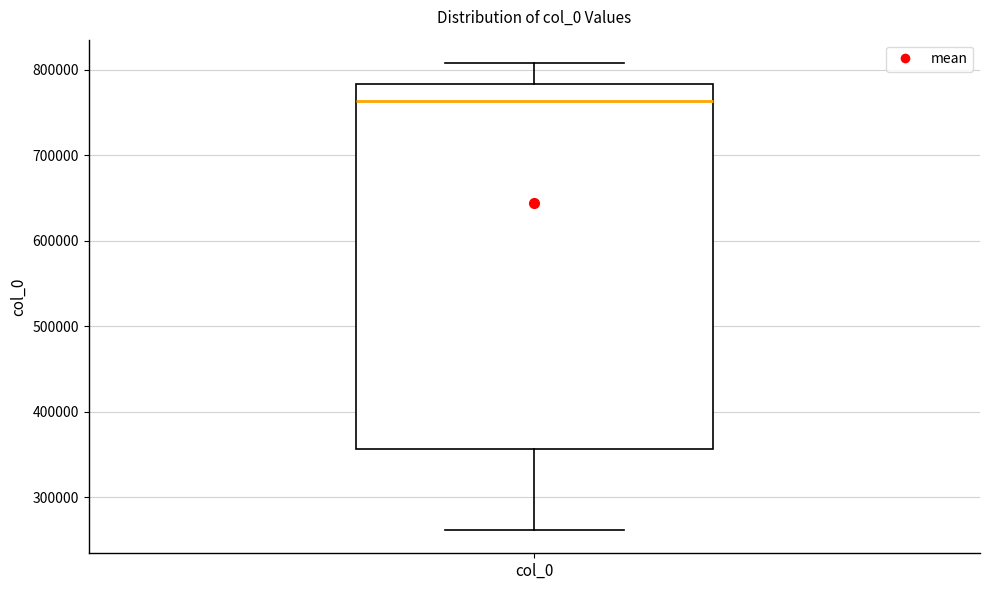

Where is the upper edge of the box for col_0 on the y-axis? The values are not printed on the chart, so give them approximately, as read against the axis.

780000